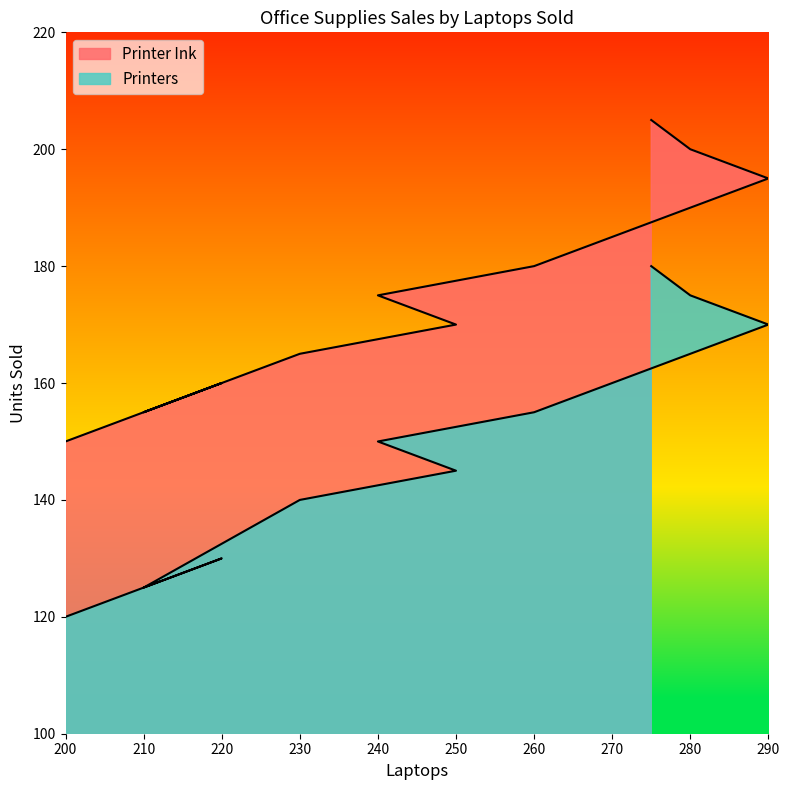

Reading left to right, list all the values displayed in this chart.

Printer Ink: 200=150	220=160	210=155	230=165	250=170	240=175	260=180	270=185	280=190	290=195	280=200	275=205
Printers: 200=120	220=130	210=125	230=140	250=145	240=150	260=155	270=160	280=165	290=170	280=175	275=180